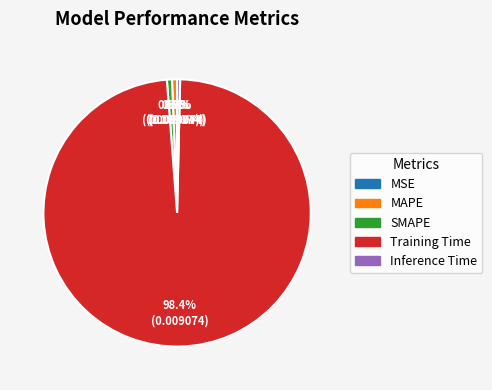

Which category has the biggest portion of the pie?

Training Time